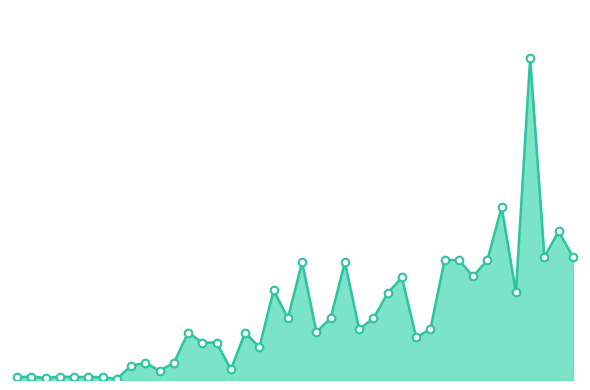

Does the chart have visible grid lines?

No